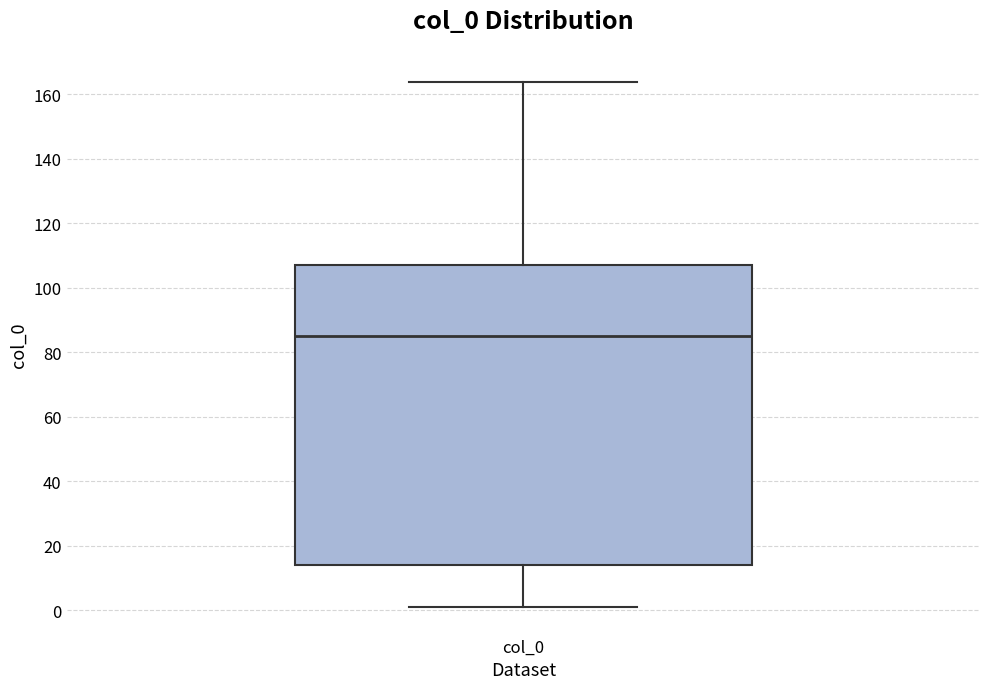

Transcribe this box plot: give where the median line is, the range the box spans, and where the two whiskers end, as read against the y-axis. The values are not printed on the chart, so give them approximately, as read against the axis.

median 86, box 14 to 106, whiskers 0 to 164